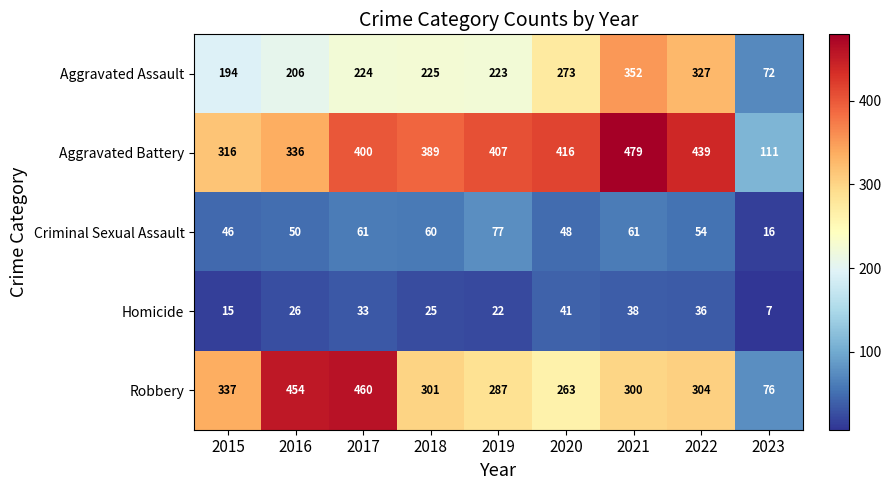

True or false: Robbery has a value of 76 at 2023.

True